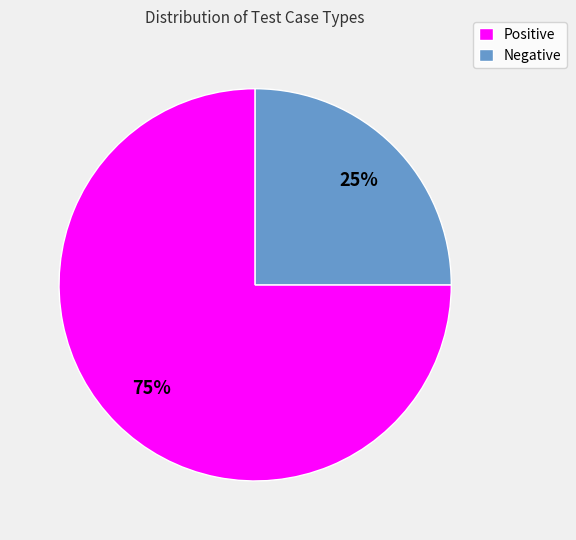

Combined, do Negative and Positive account for over 50%?

Yes